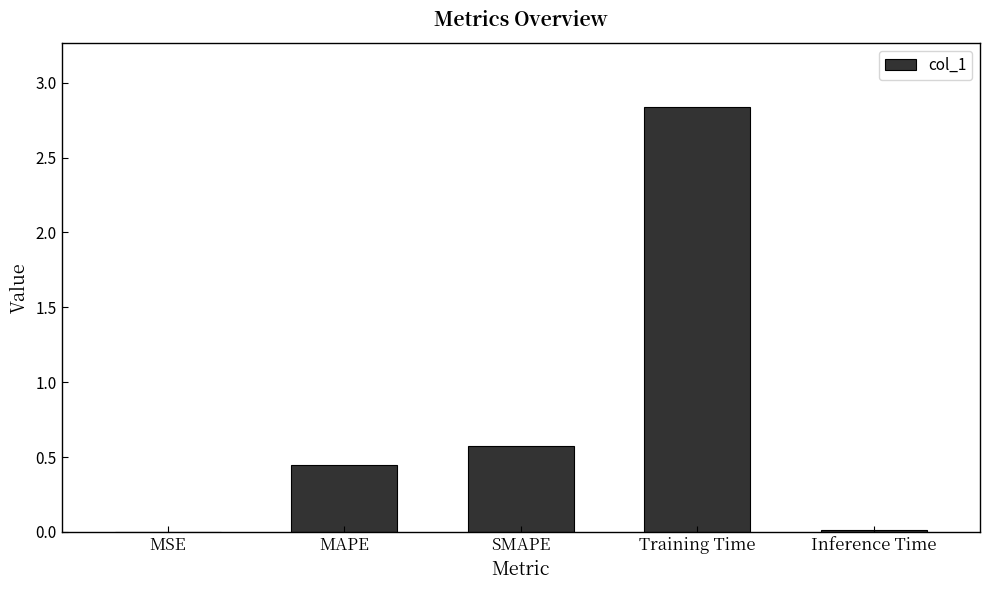

Is it true that the value at MSE is 0.0?

True